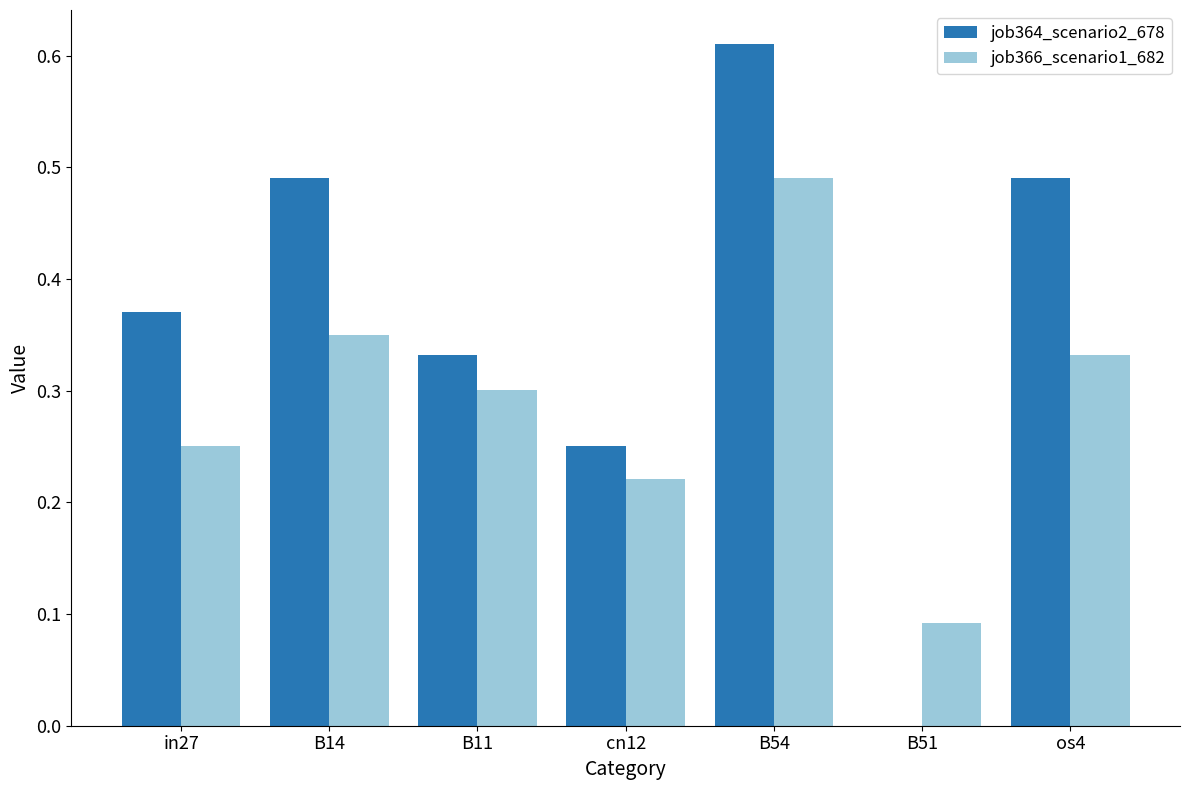

Between cn12 and B51, which series saw the biggest shift?

job364_scenario2_678